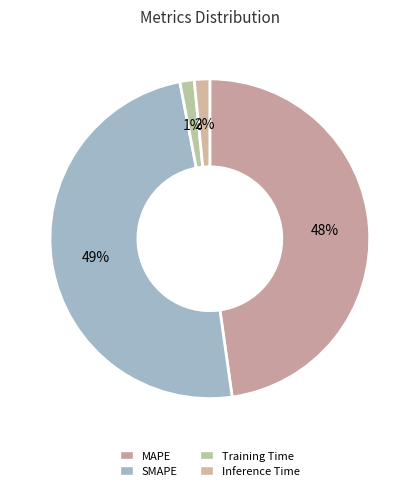

Rank the categories by value from highest to lowest.

SMAPE, MAPE, Inference Time, Training Time